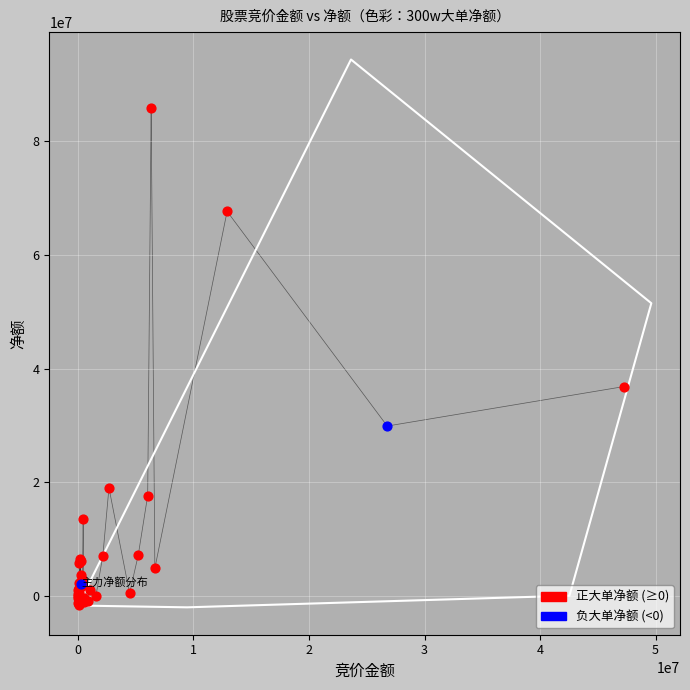

Which series has the largest Y range (max minus min)?

正大单净额 (≥0)